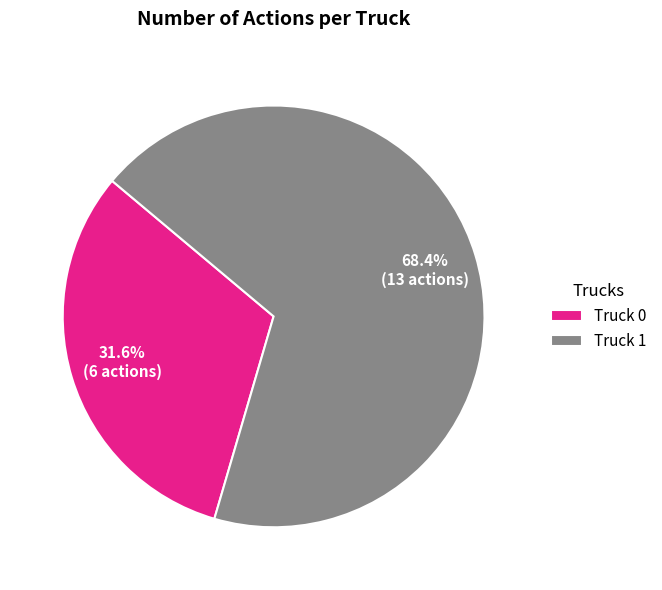

True or false: Truck 1 accounts for 60% of the total.

False